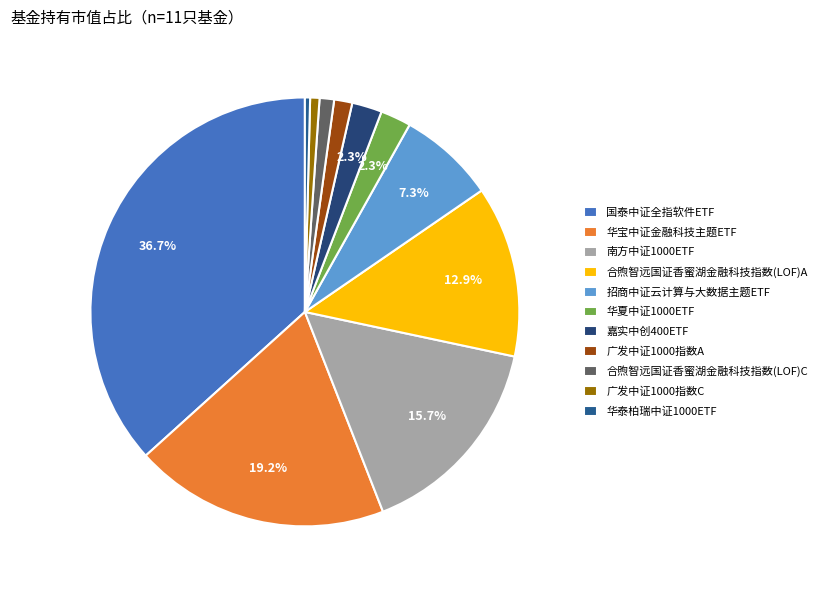

Between 嘉实中创400ETF and 华泰柏瑞中证1000ETF, which is larger?

嘉实中创400ETF